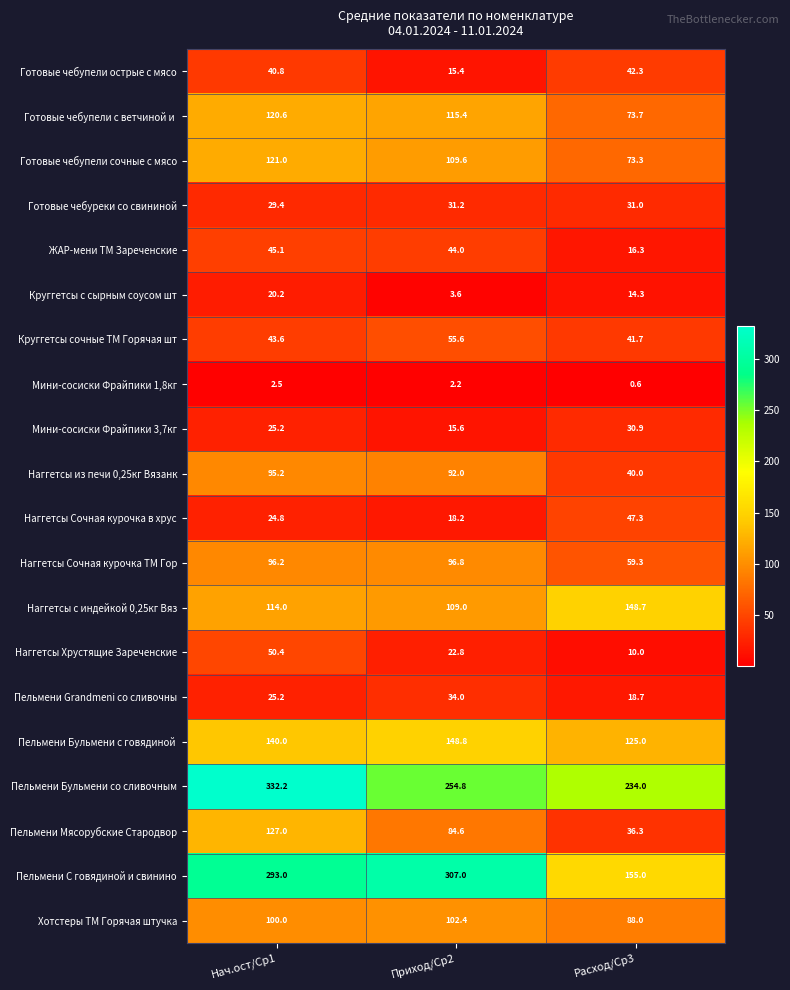

How many data points in Готовые чебупели сочные с мясо are less than 109?

1